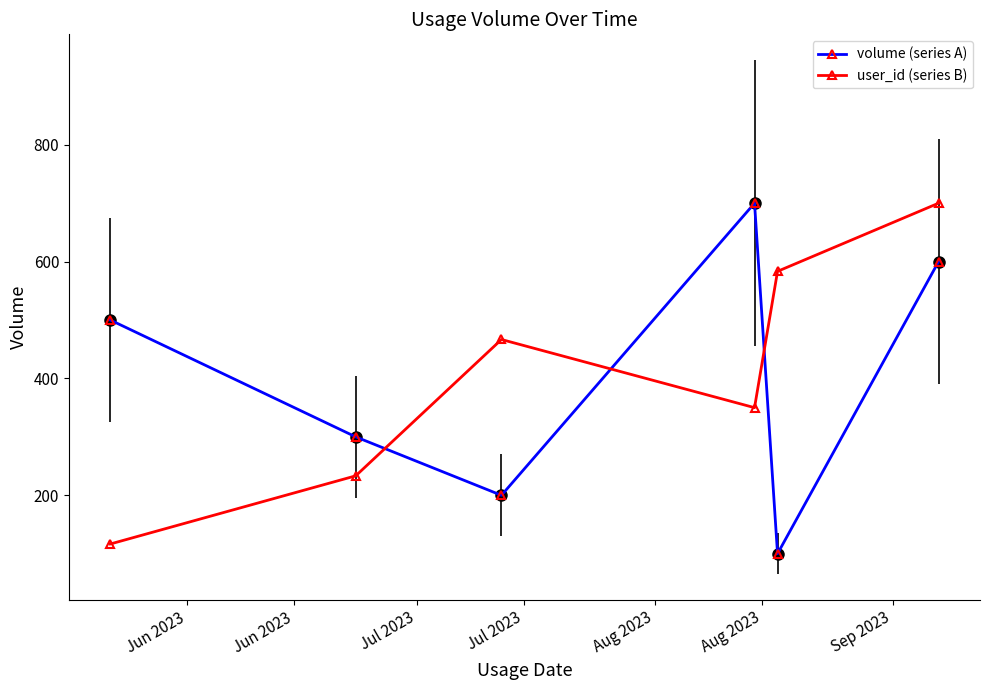

What is the value of the volume (series A) point at the 1st from the left?

500.0